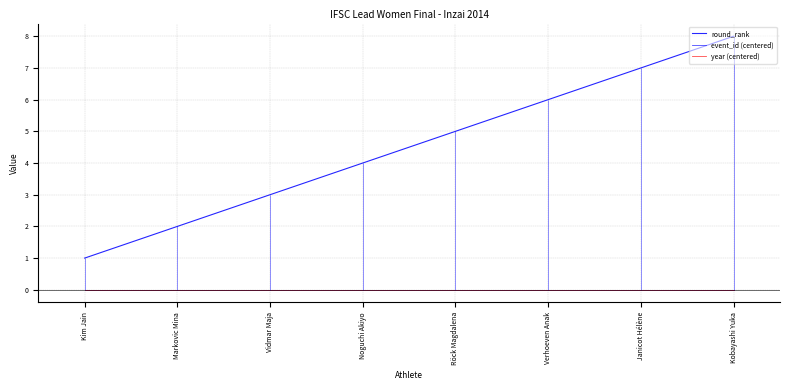

What is the greatest value displayed?

8